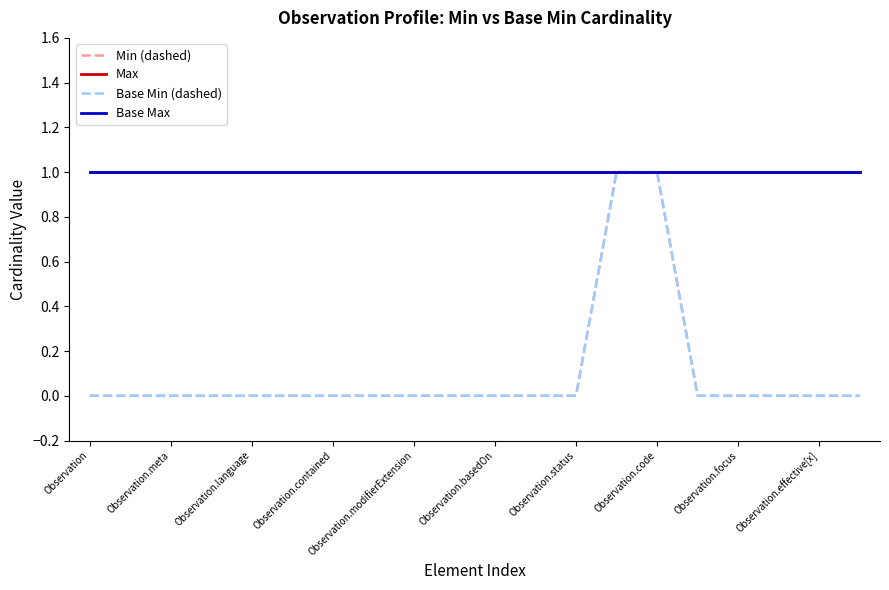

Is this an area chart (filled region under the line)?

No